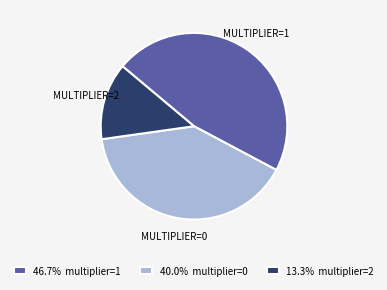

Approximately how many times larger is the value at MULTIPLIER=0 compared to MULTIPLIER=1?

0.9